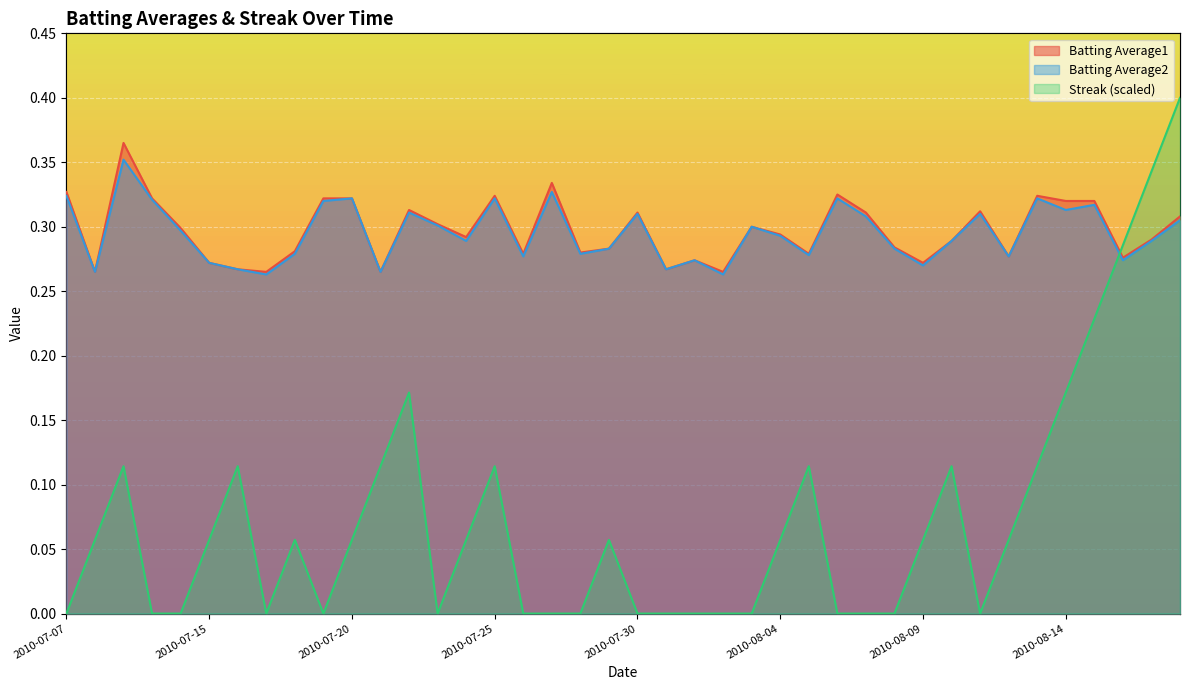

True or false: Batting Average2 and Batting Average1 cross at least once.

False